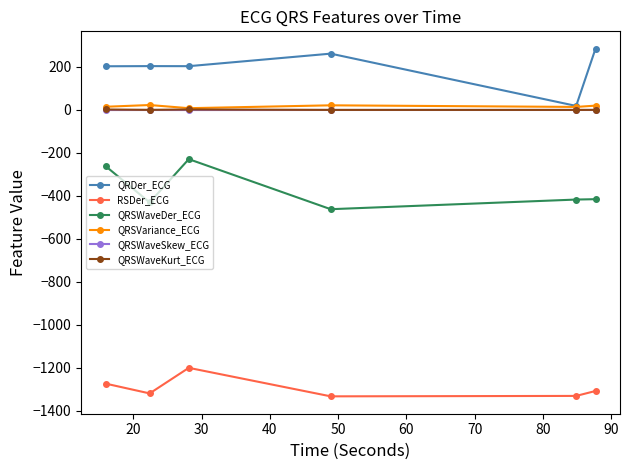

True or false: QRSVariance_ECG and RSDer_ECG cross at least once.

False